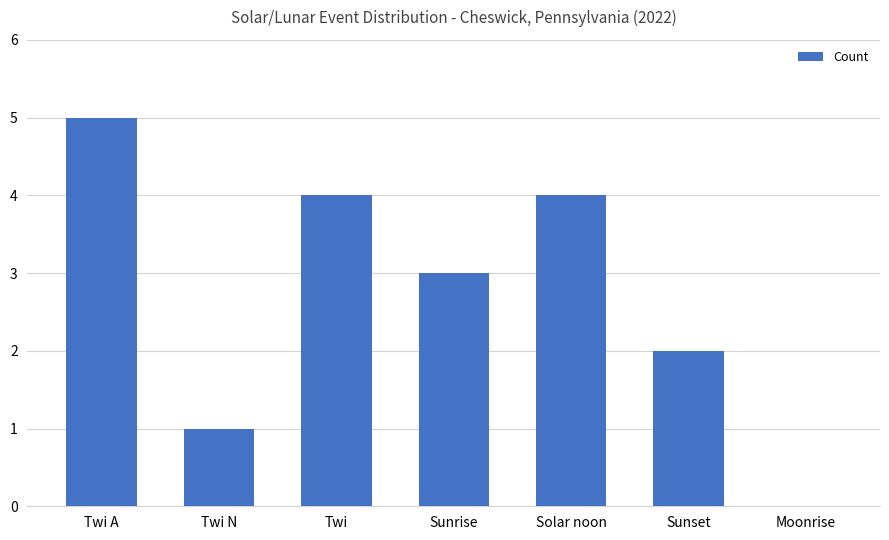

Is it true that the value at Sunset is 2?

True